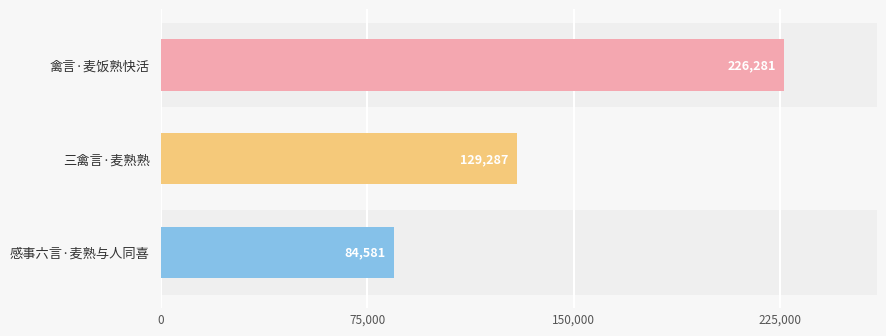

What position from the right is 禽言·麦饭熟快活?

3